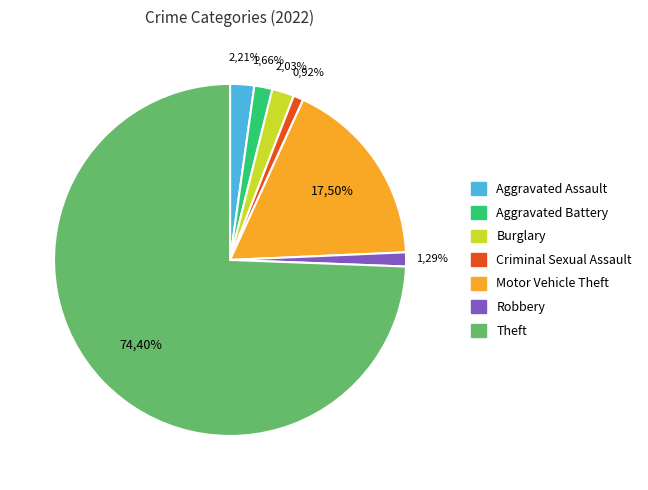

Which slice is the largest?

Theft